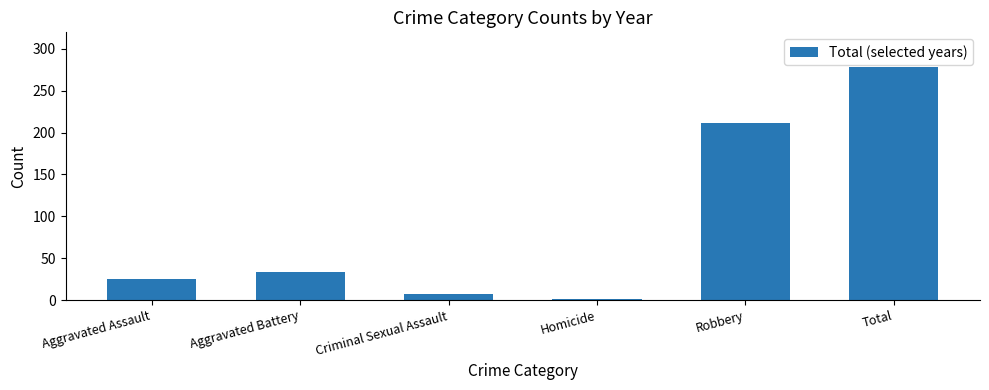

Reading right to left, transcribe all the data shown in this chart.

Total=278	Robbery=211	Homicide=1	Criminal Sexual Assault=7	Aggravated Battery=34	Aggravated Assault=25